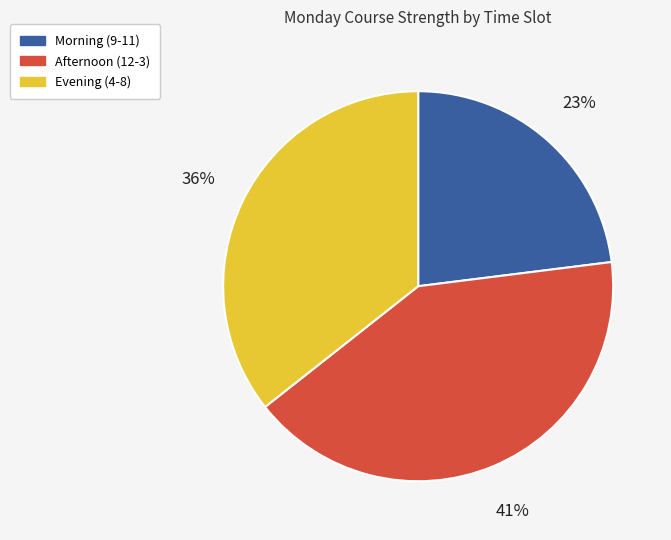

Does any single category account for the majority?

No